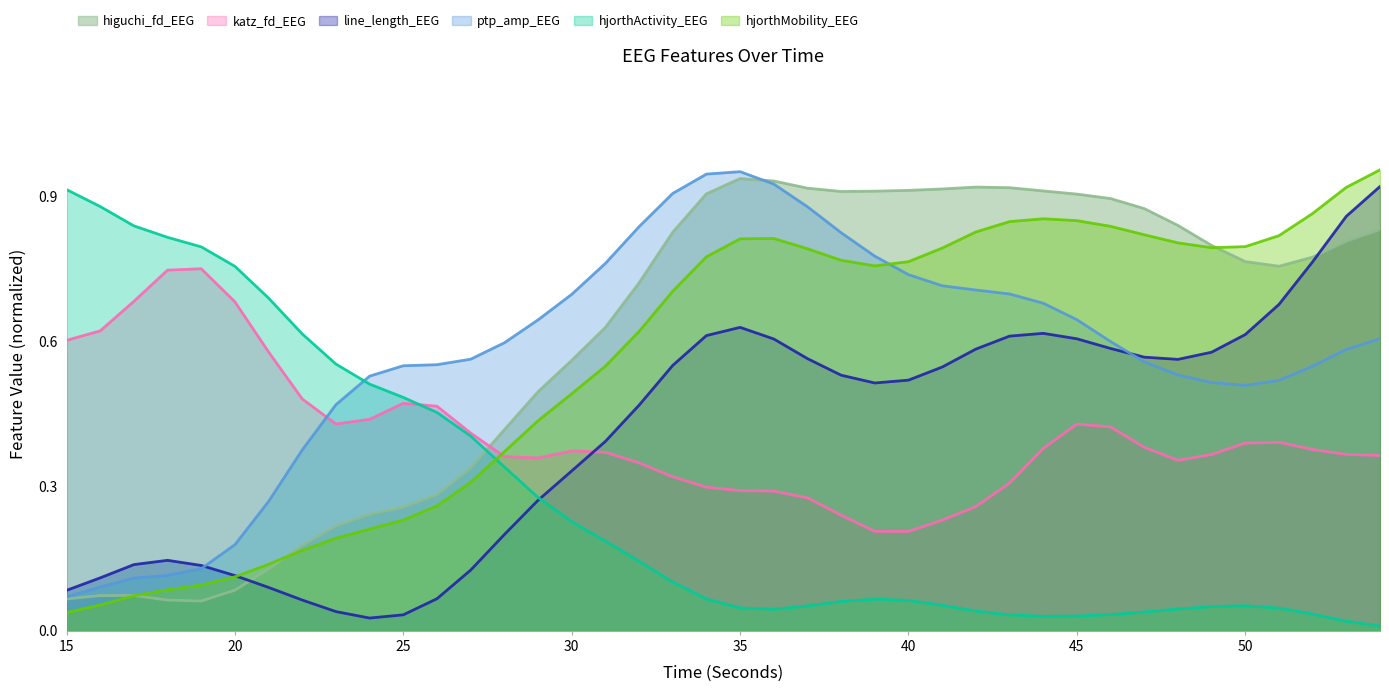

True or false: katz_fd_EEG and higuchi_fd_EEG cross at least once.

True